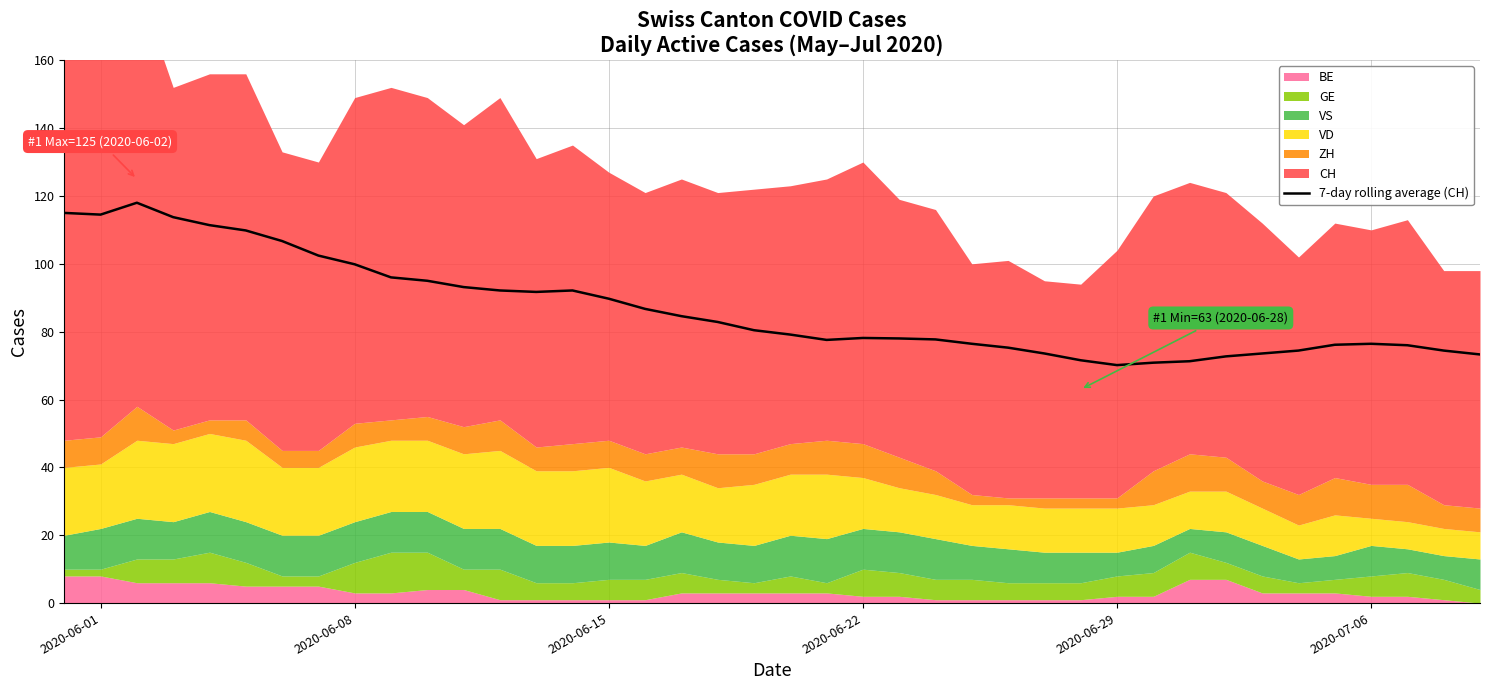

What is the lowest value of the 7-day rolling average (CH) series?

70.1